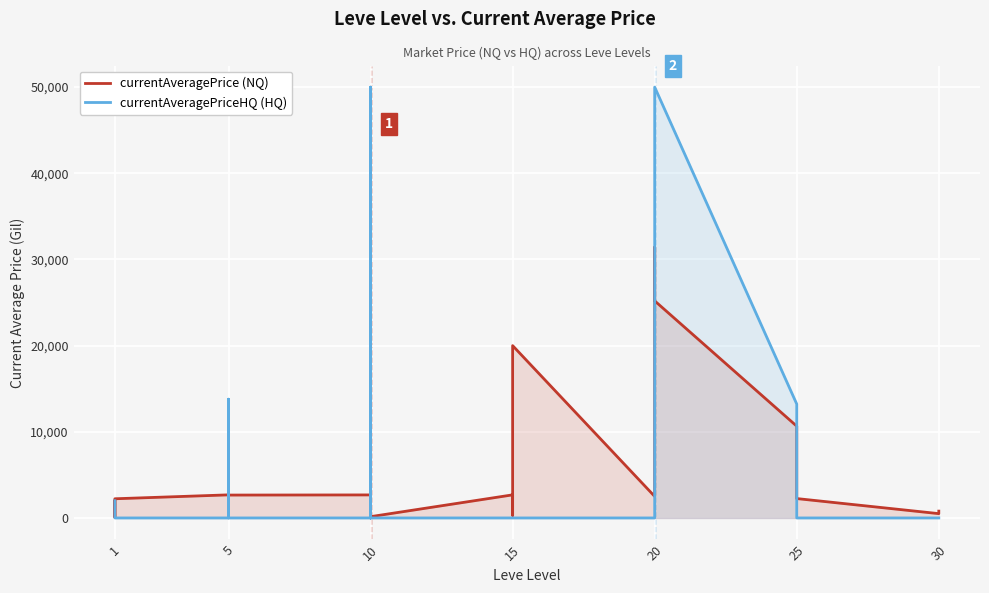

True or false: currentAveragePrice (NQ) and currentAveragePriceHQ (HQ) intersect in this chart.

True